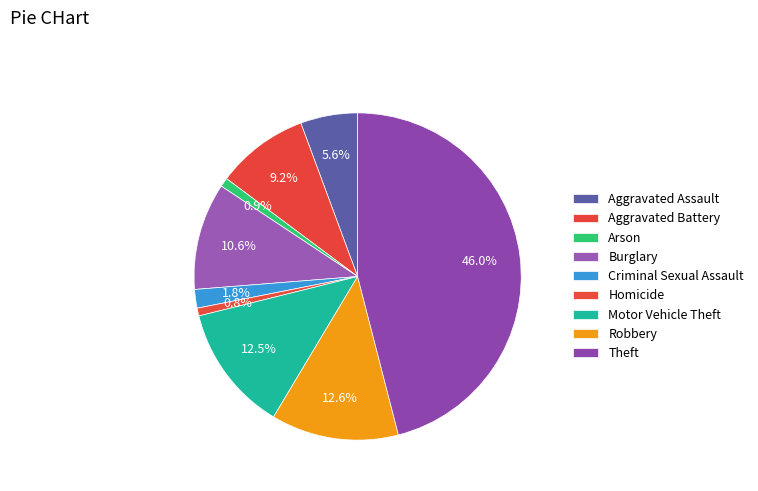

Count the number of slices in the pie.

9